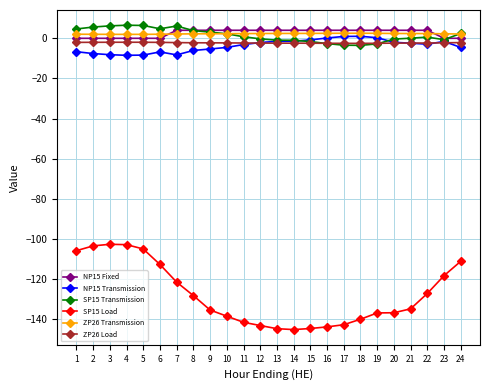

Which series has the widest spread of values?

SP15 Load